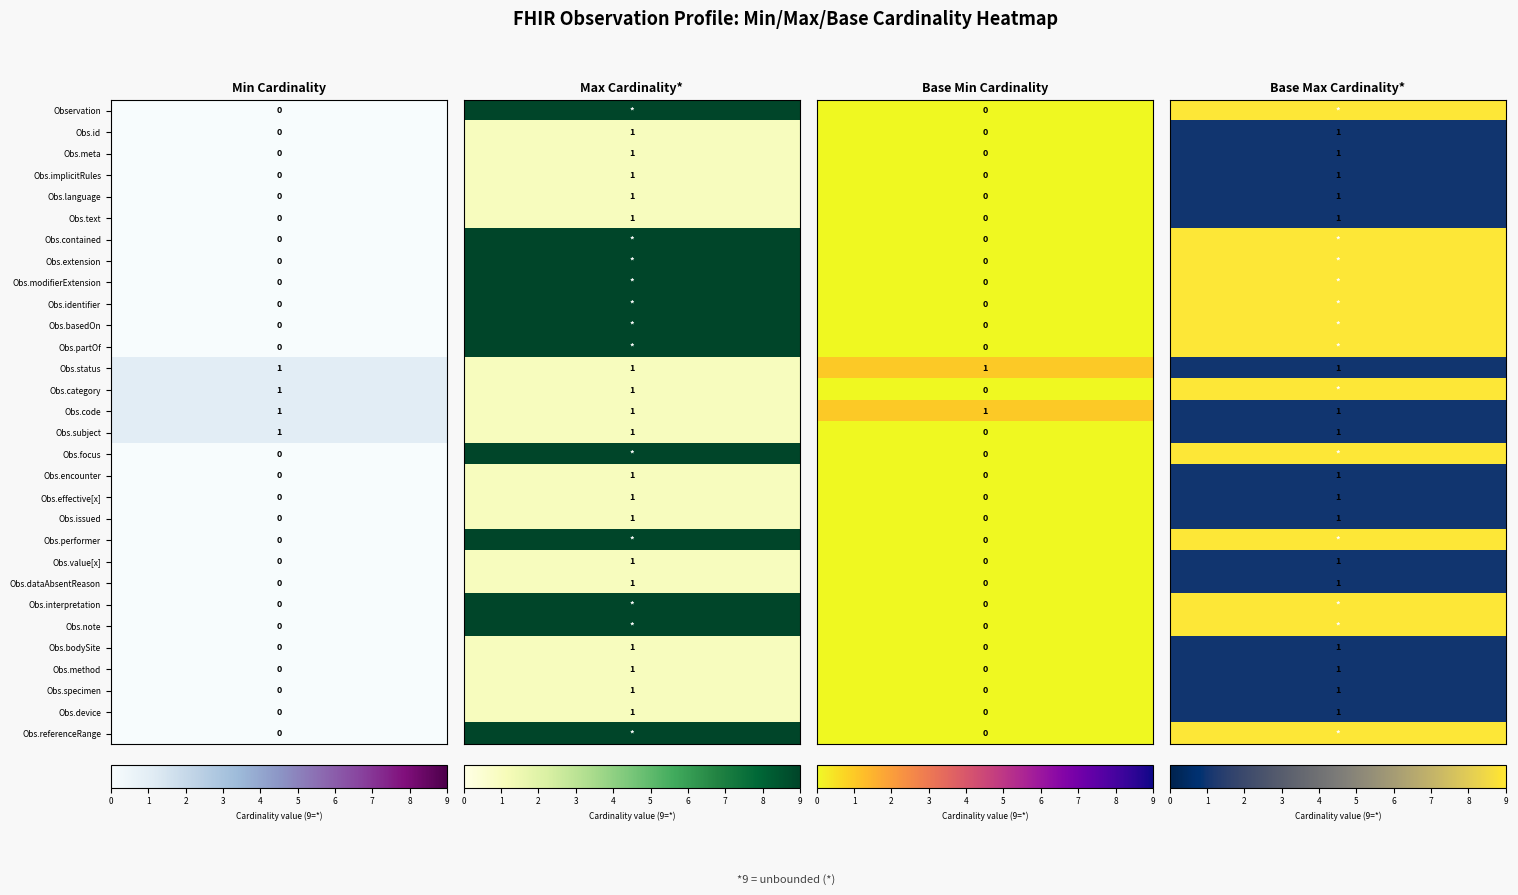

Which series has the largest total across all categories?

Base Max_numeric